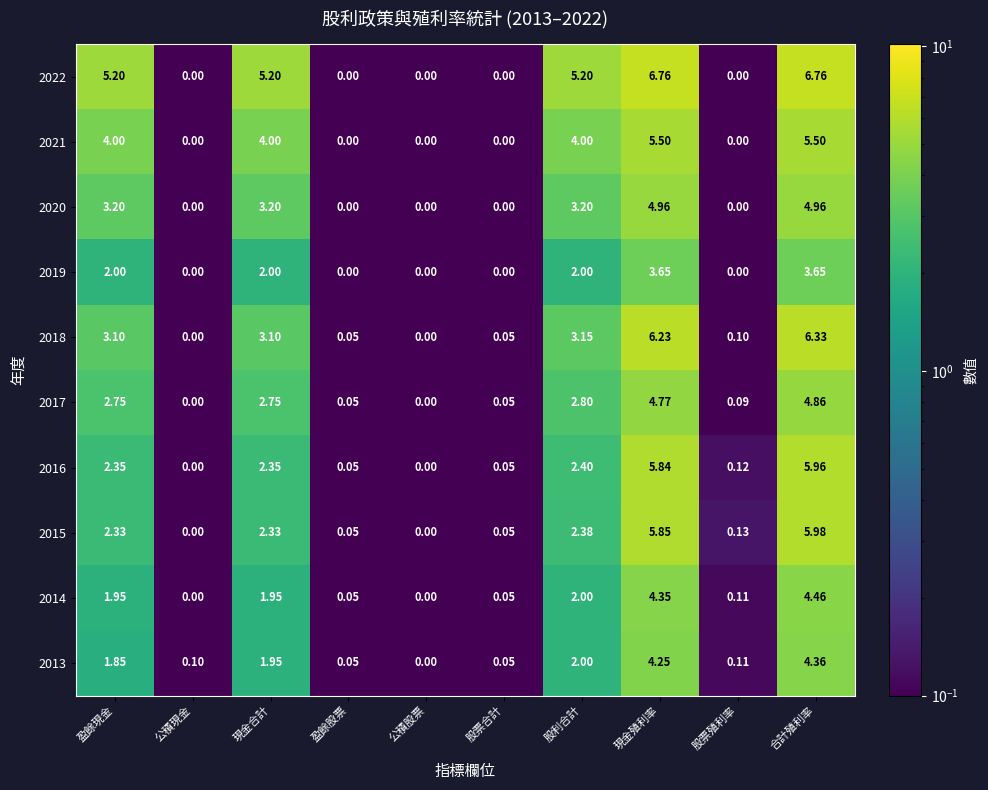

At which category is the sum across all series the highest?

合計殖利率